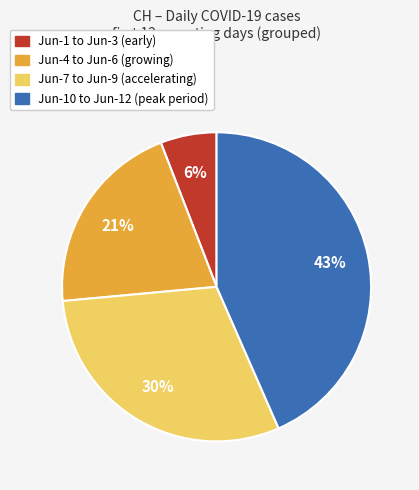

Does any single category account for the majority?

No